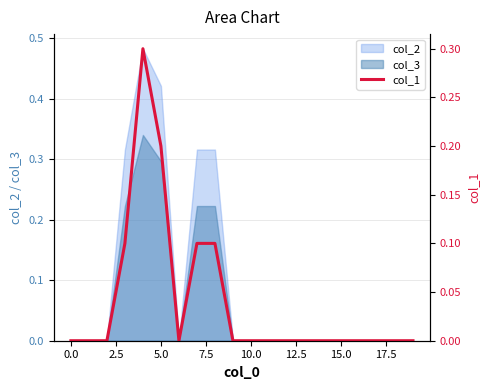

What is the difference between the maximum and minimum values?

0.3